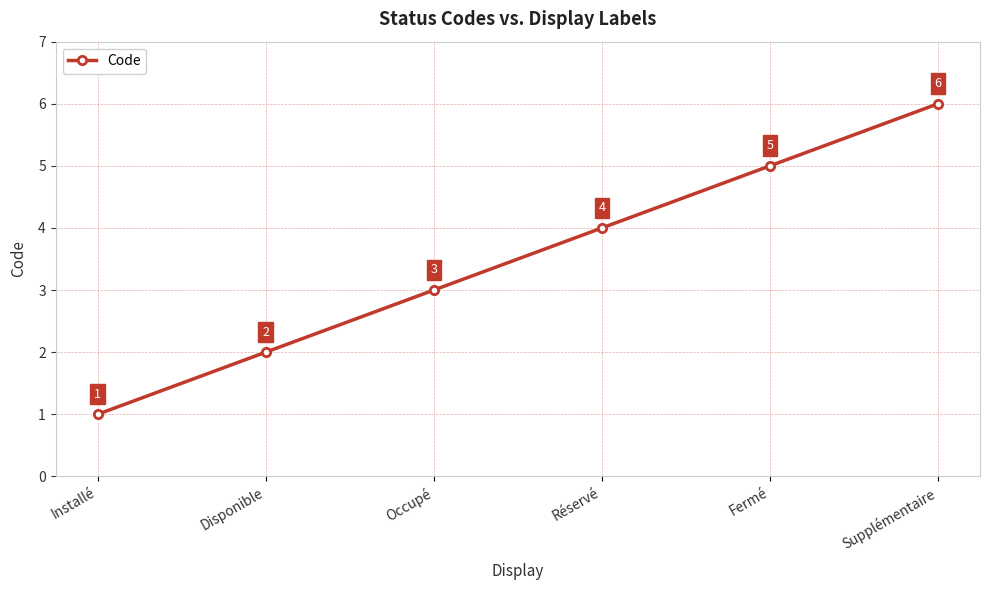

How many series are shown in this chart?

1